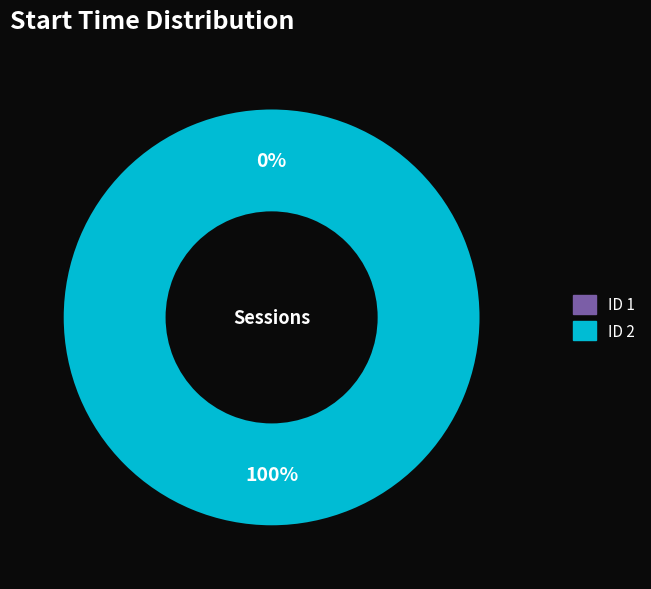

The 1 slice represents 0% of the pie. True or false?

True